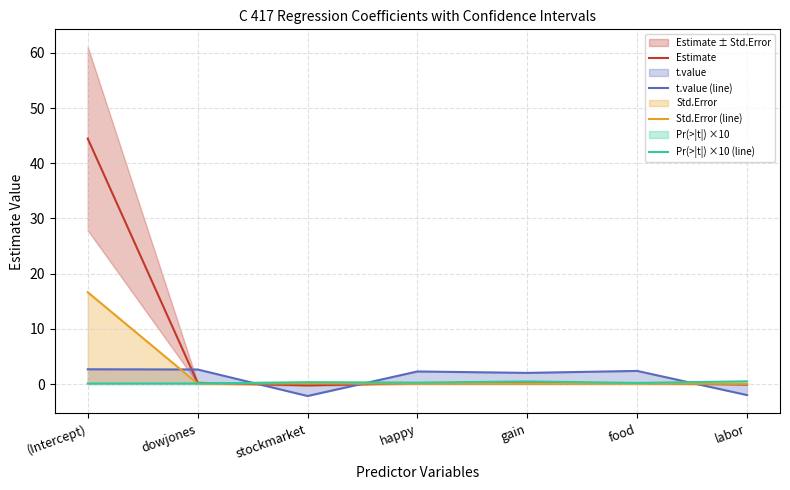

At which category does the chart reach its minimum across all series?

stockmarket